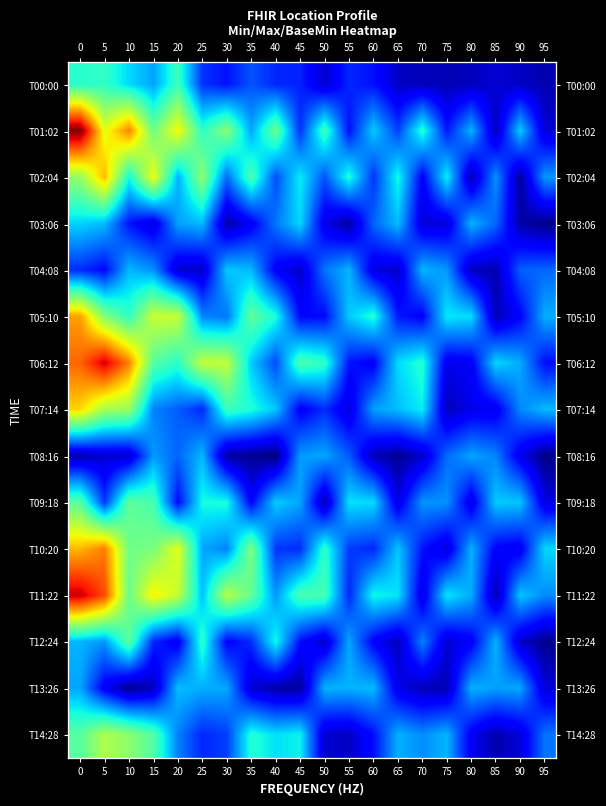

Which label corresponds to the smallest value in the chart?

40